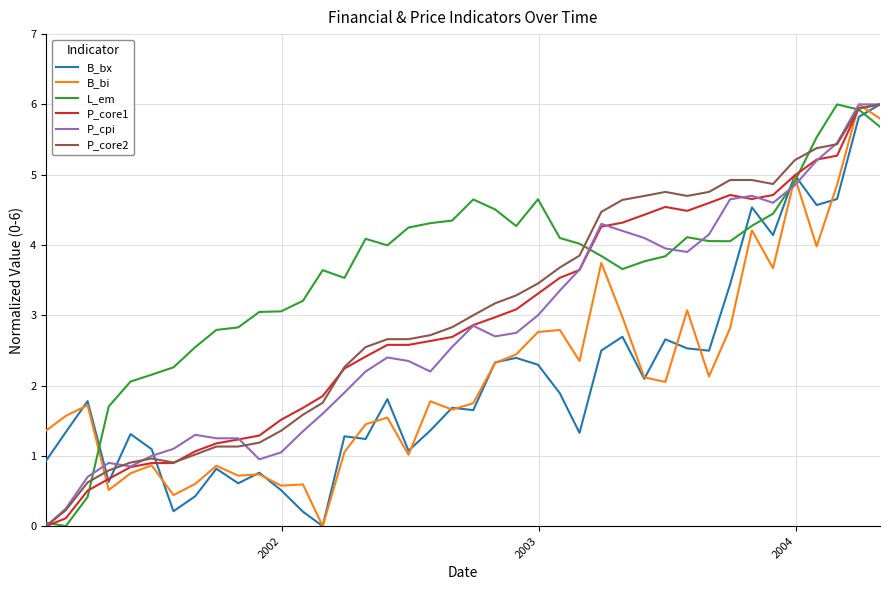

Which series ends up on top after the final intersection of L_em and P_cpi?

P_cpi